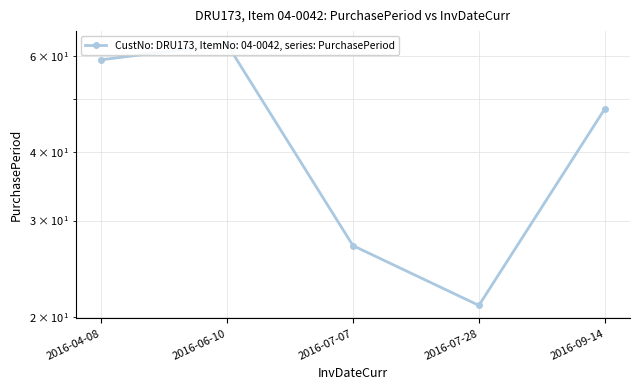

What is the change in value from 2016-04-08 to 2016-07-28?

-38